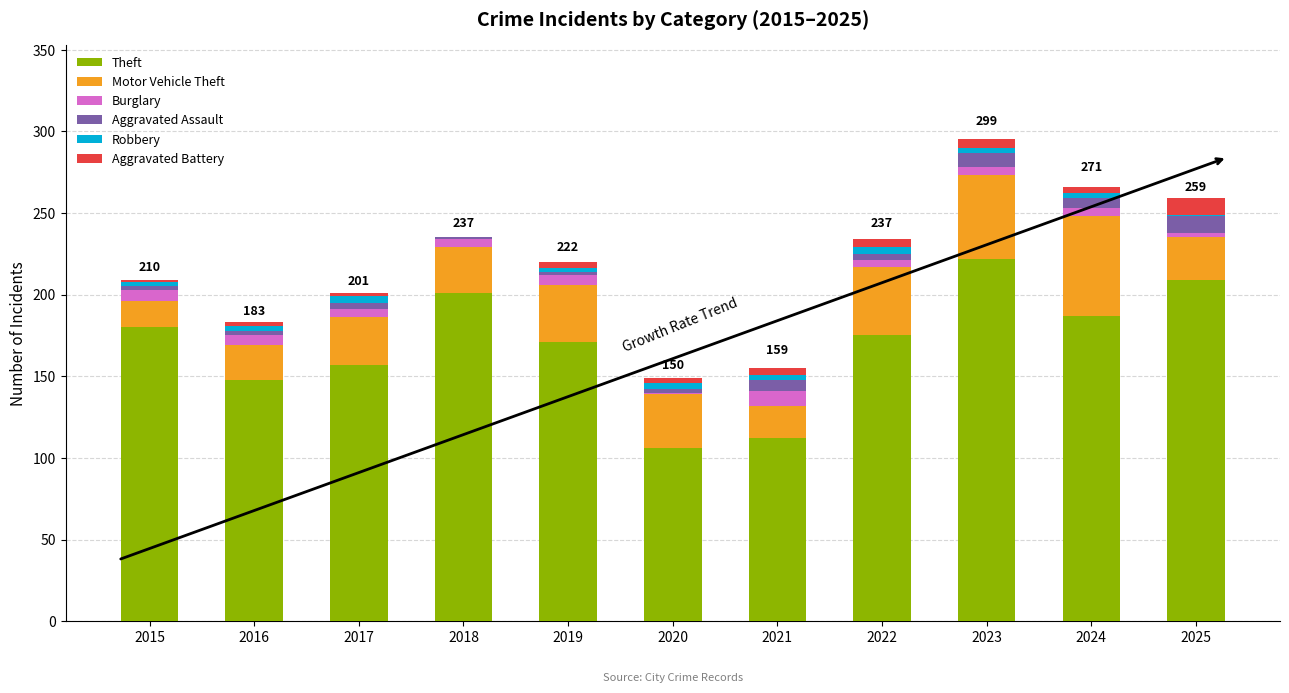

True or false: Theft has a value of 97 at 2019.

False